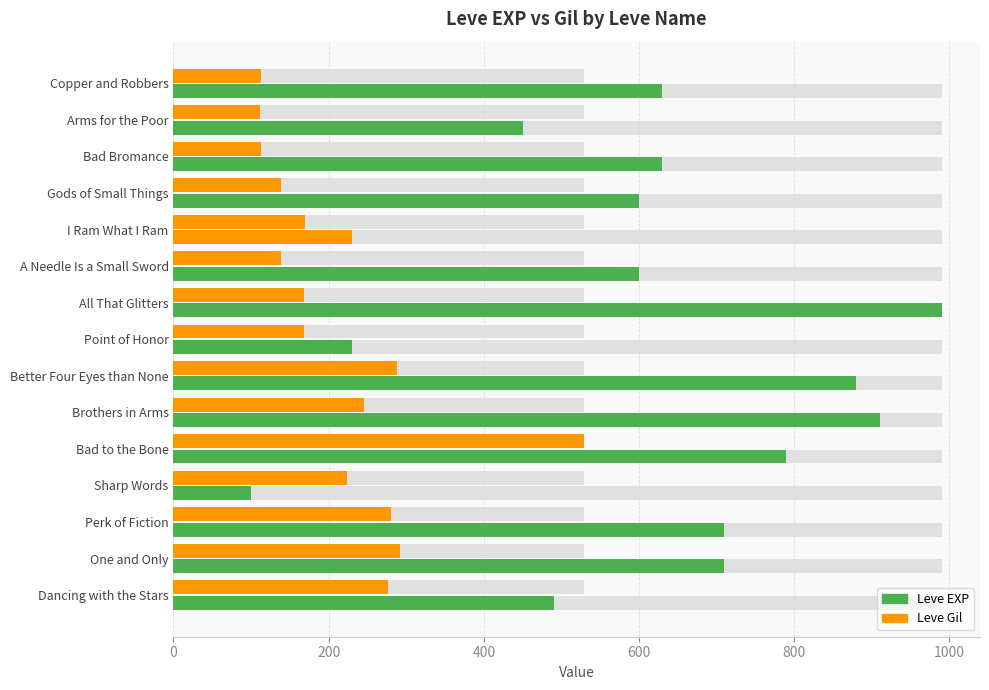

How many data points in Leve Gil are less than 170?

7